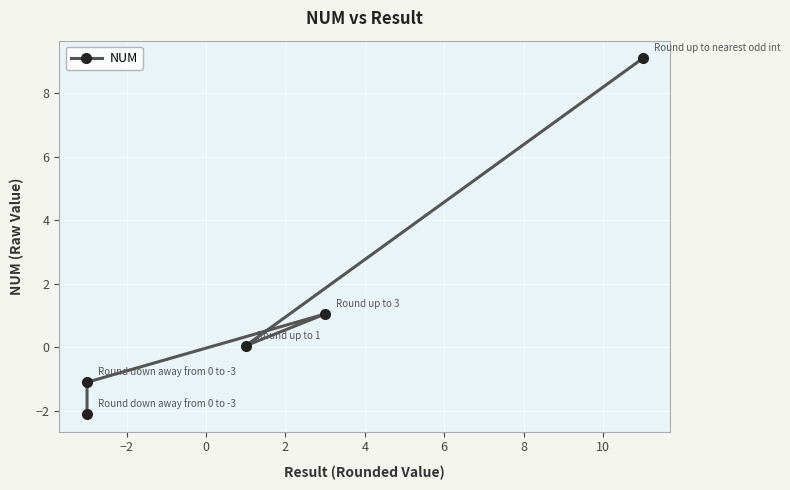

What is the difference between the maximum and minimum values?

11.2